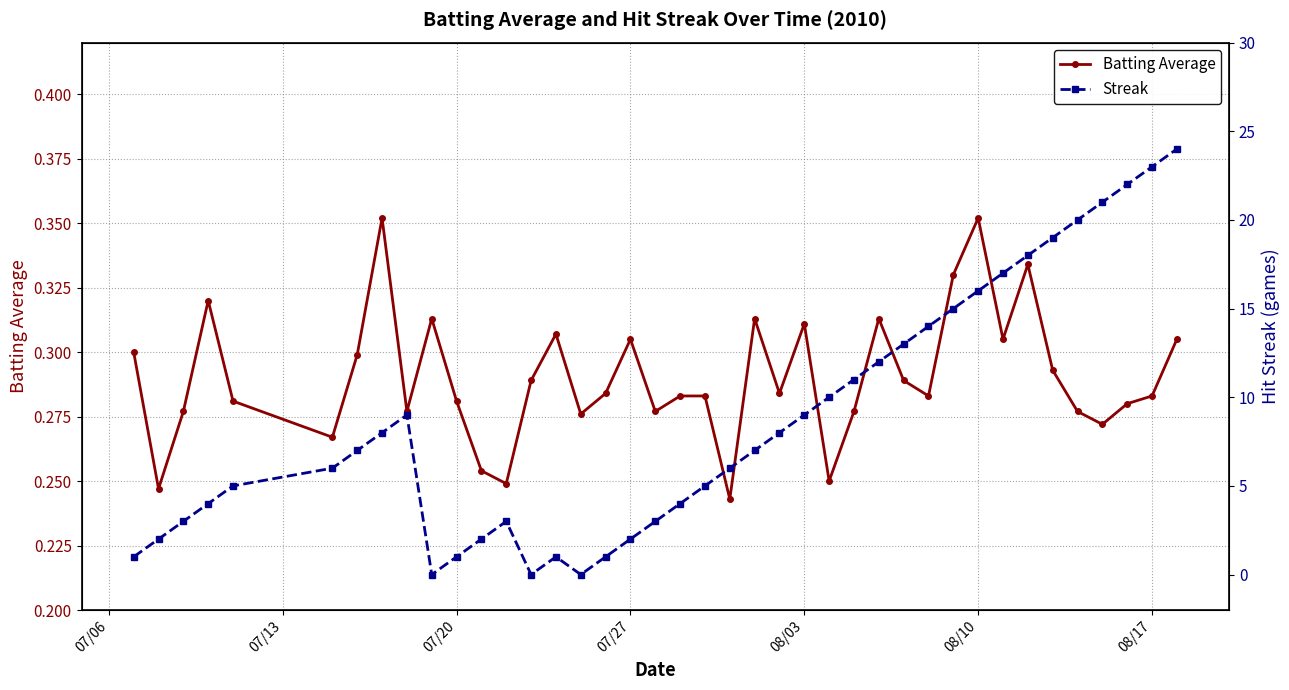

What is the difference between the maximum and minimum values in the Streak series?

24.0